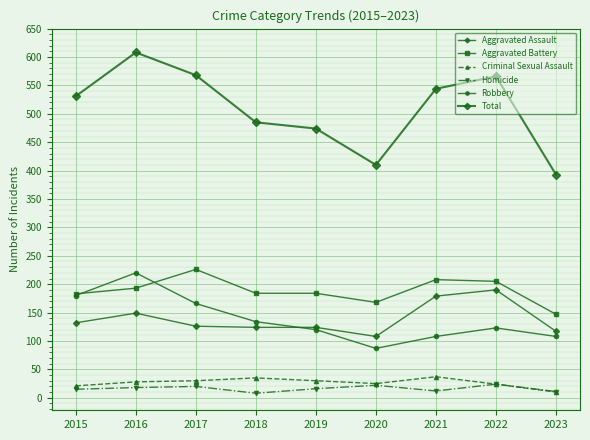

How many categories are shown in the chart?

9